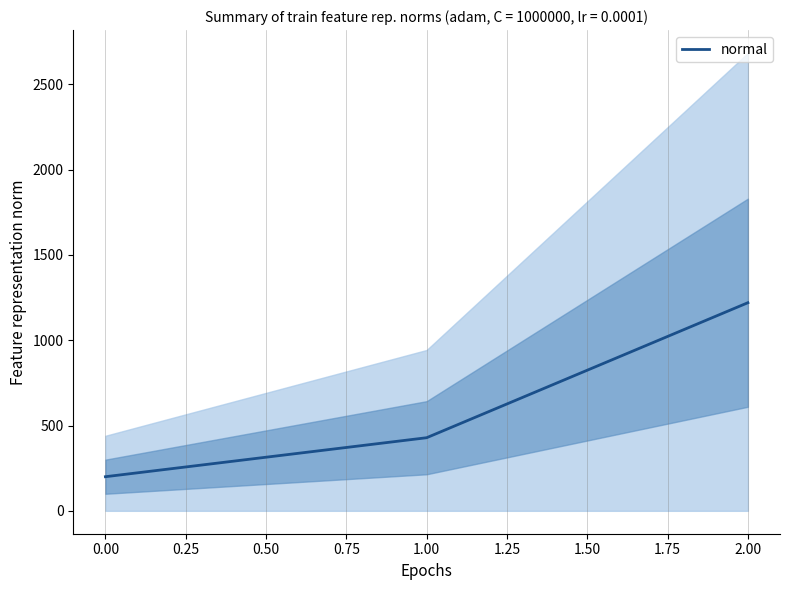

What is the minimum value for normal?

200.0